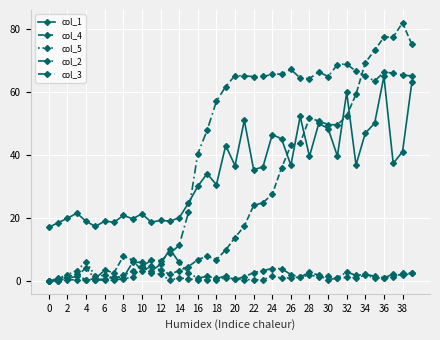

Count the number of data series in this chart.

5